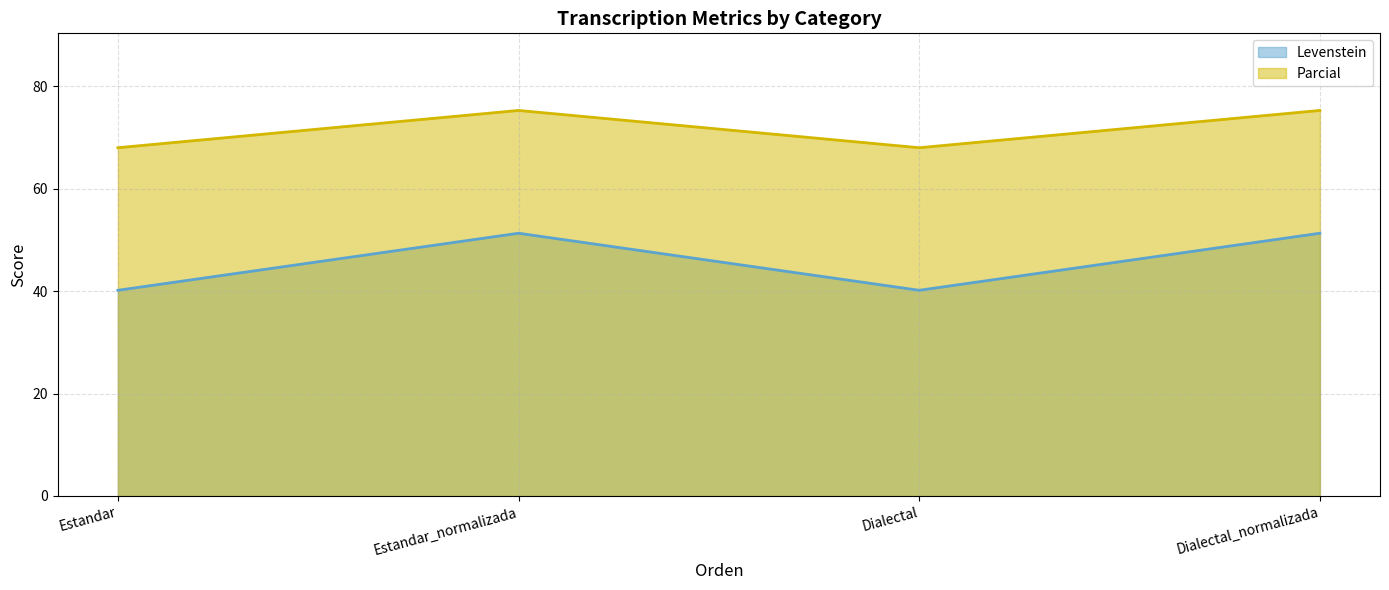

Does the chart display data point markers on the line(s)?

No